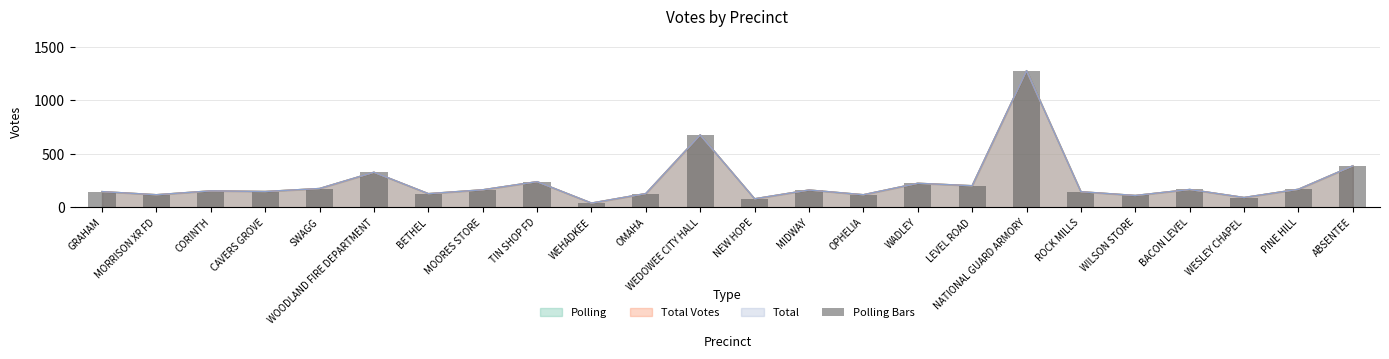

Where is the data nearest to the value 657?

WEDOWEE CITY HALL